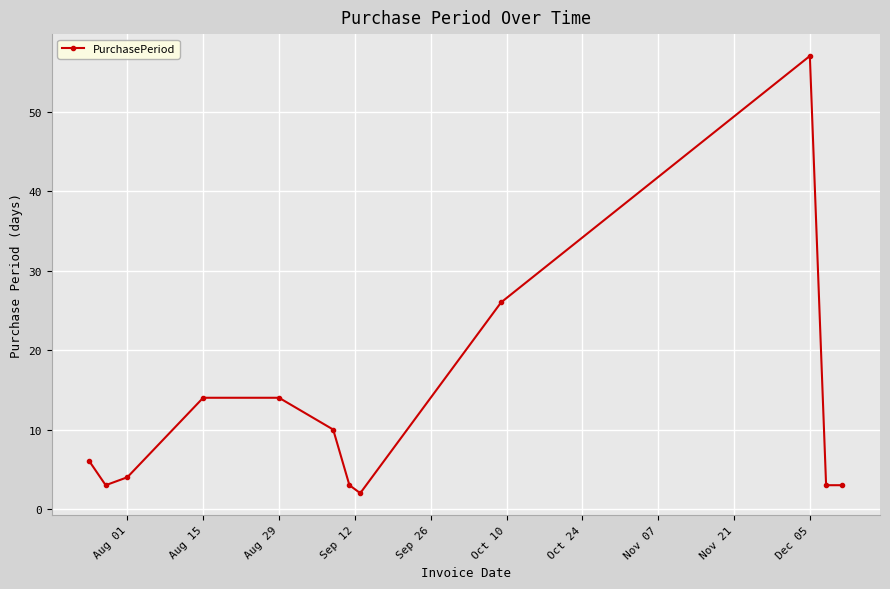

Reading left to right, list all the values displayed in this chart.

6	3	4	14	14	10	3	2	26	57	3	3